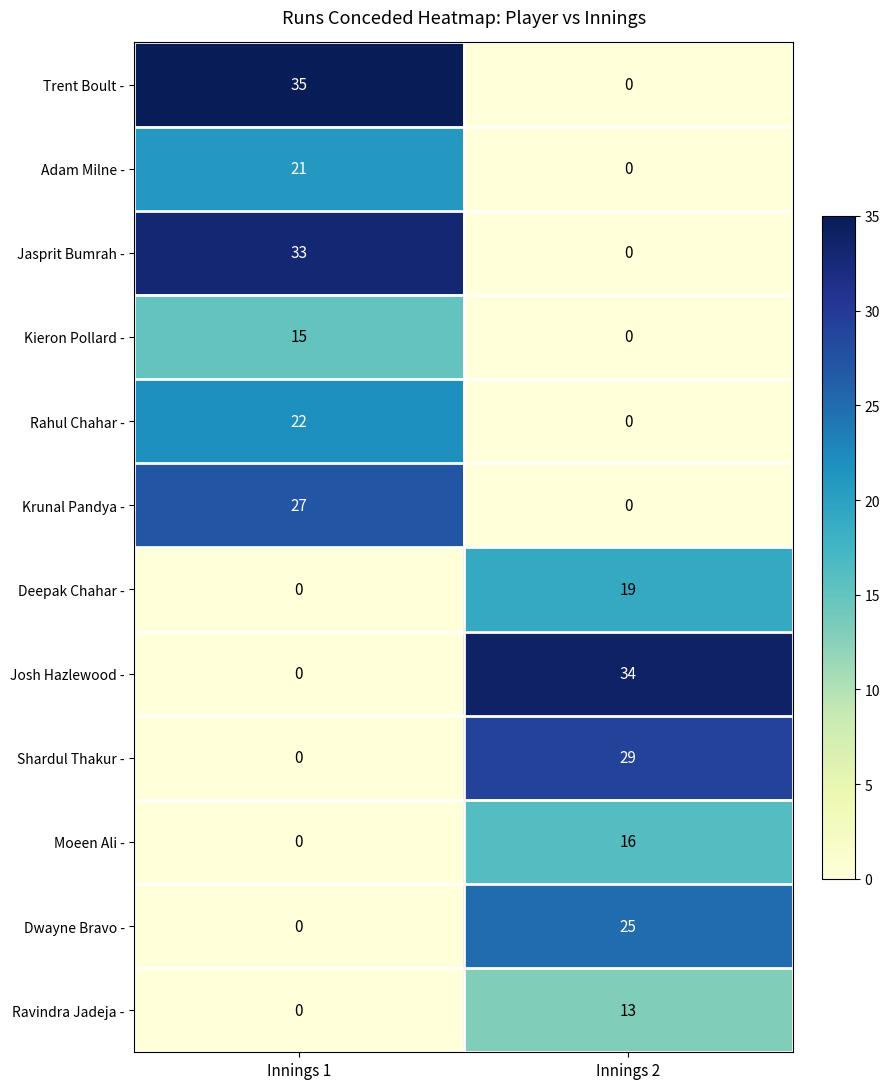

Which series has the largest total across all categories?

Trent Boult -